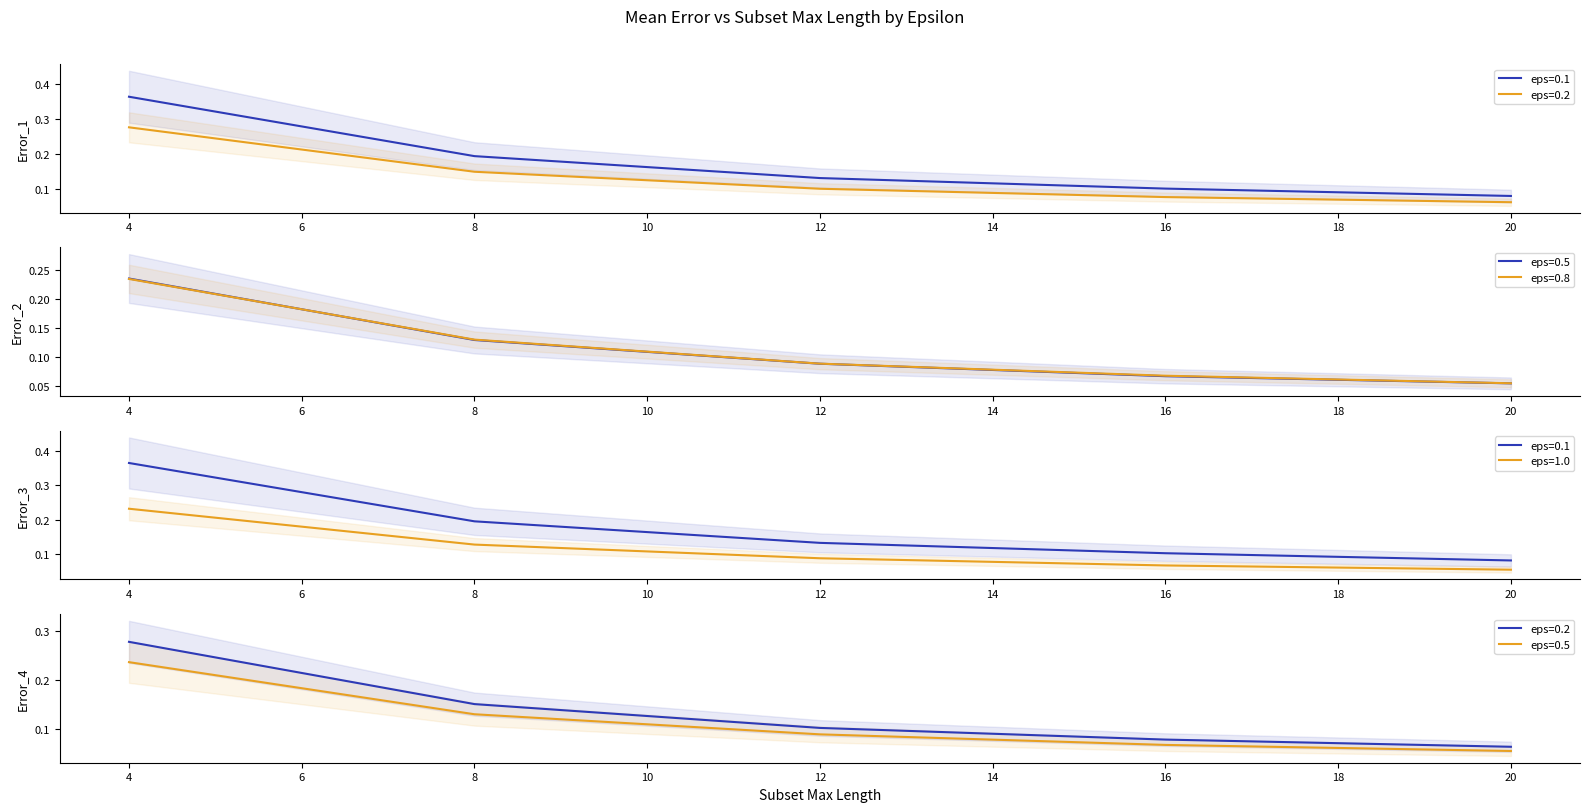

What is the label of the 4th point from the left?

16.0